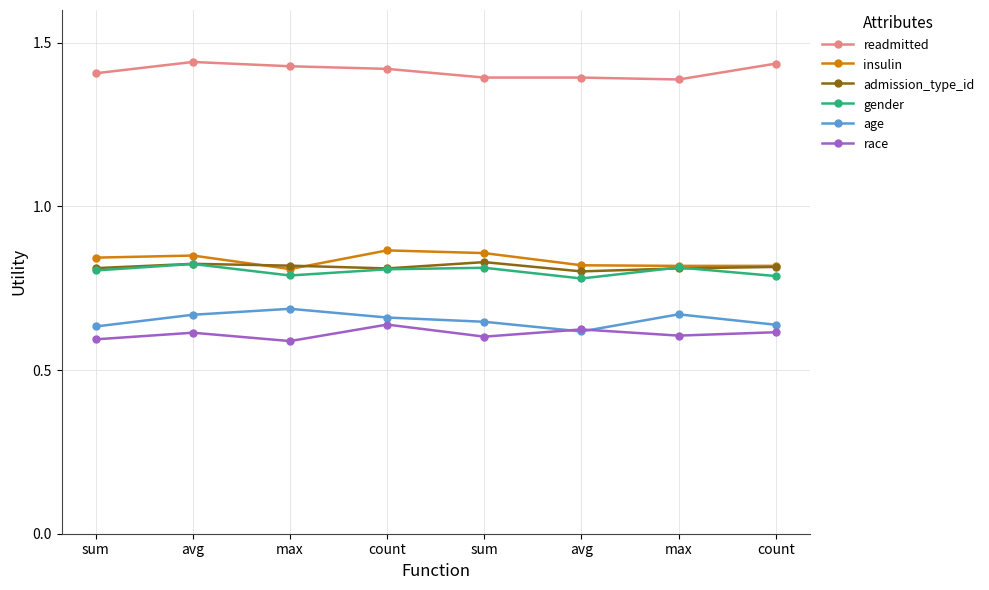

How many distinct data groups are displayed?

6